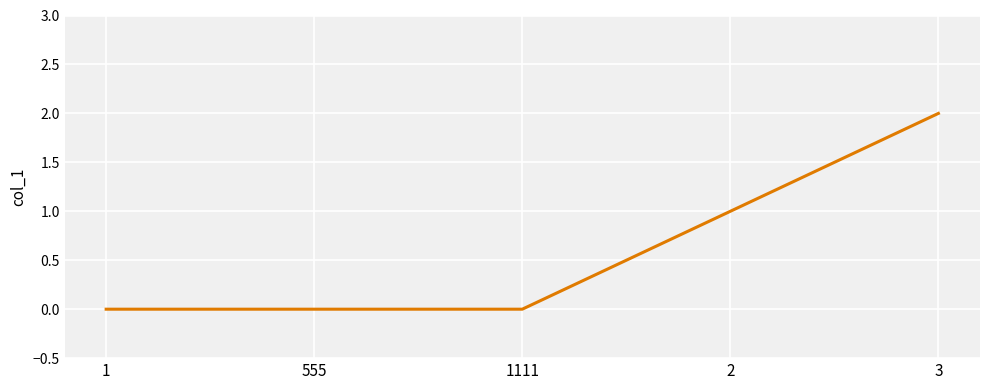

What is the change in value from 1111 to 2?

+1